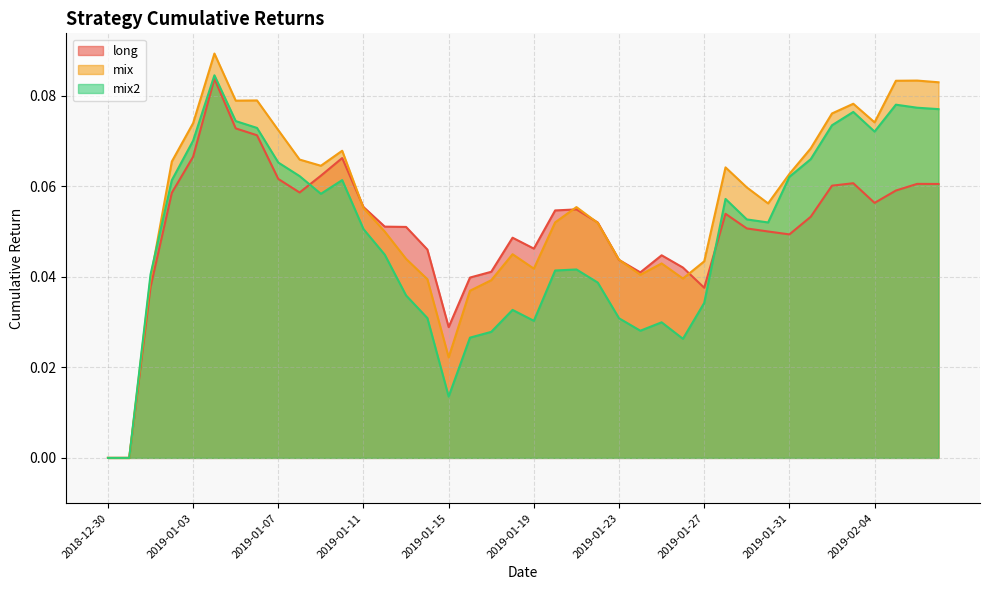

Reading left to right, list all the values displayed in this chart.

long: 0.0	0.0	0.0	0.1	0.1	0.1	0.1	0.1	0.1	0.1	0.1	0.1	0.1	0.1	0.1	0.0	0.0	0.0	0.0	0.0	0.0	0.1	0.1	0.1	0.0	0.0	0.0	0.0	0.0	0.1	0.1	0.1	0.0	0.1	0.1	0.1	0.1	0.1	0.1	0.1
mix: 0.0	0.0	0.0	0.1	0.1	0.1	0.1	0.1	0.1	0.1	0.1	0.1	0.1	0.0	0.0	0.0	0.0	0.0	0.0	0.0	0.0	0.1	0.1	0.1	0.0	0.0	0.0	0.0	0.0	0.1	0.1	0.1	0.1	0.1	0.1	0.1	0.1	0.1	0.1	0.1
mix2: 0.0	0.0	0.0	0.1	0.1	0.1	0.1	0.1	0.1	0.1	0.1	0.1	0.1	0.0	0.0	0.0	0.0	0.0	0.0	0.0	0.0	0.0	0.0	0.0	0.0	0.0	0.0	0.0	0.0	0.1	0.1	0.1	0.1	0.1	0.1	0.1	0.1	0.1	0.1	0.1